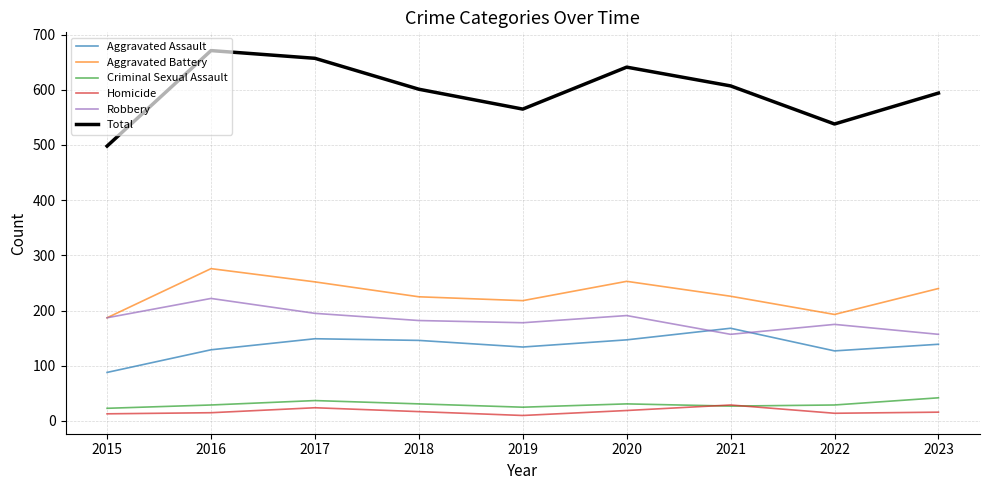

True or false: Total has a value of 207 at 2017.

False